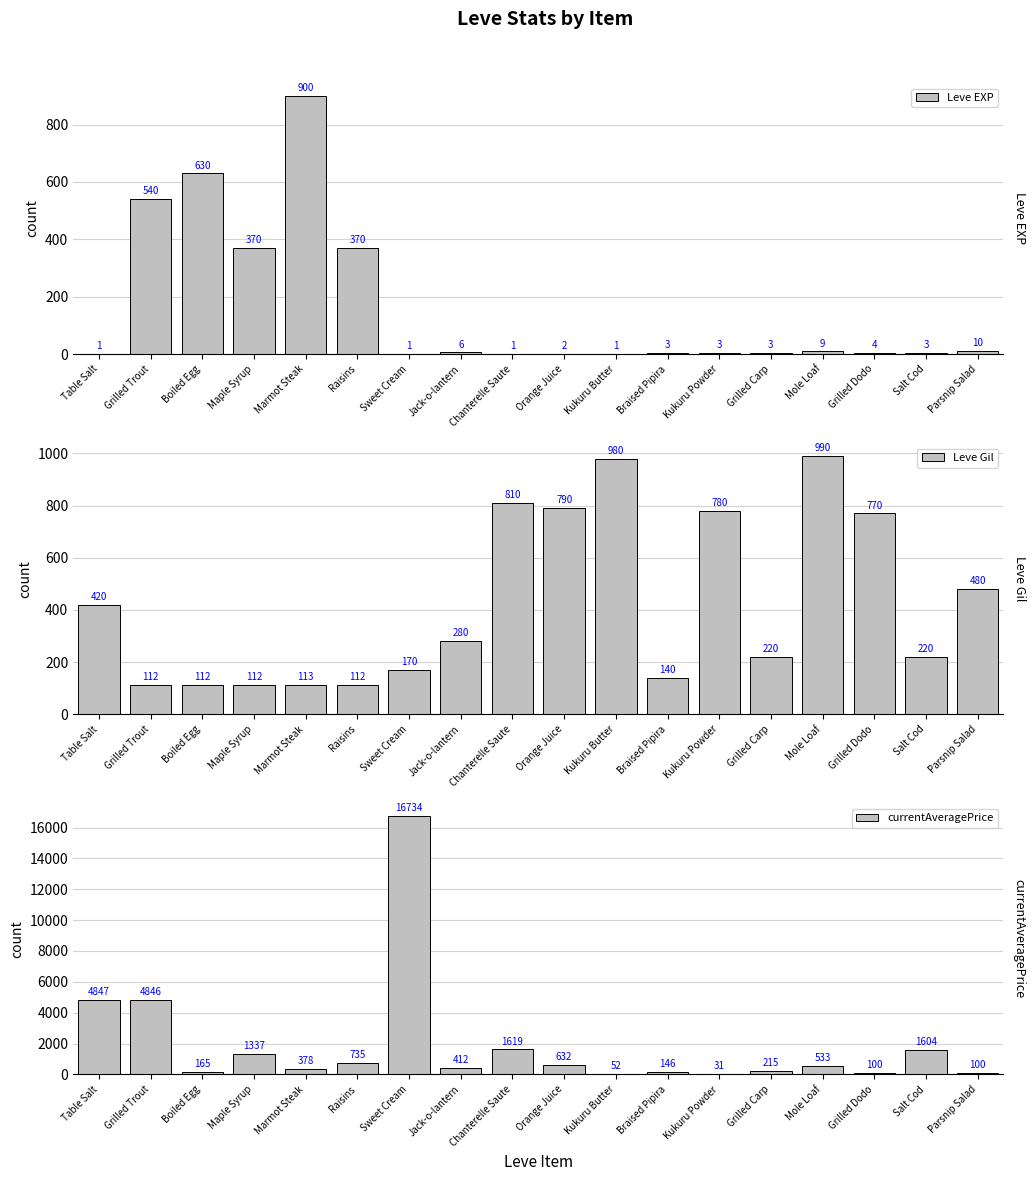

Is the value of Leve Gil at Sweet Cream greater than the value of Leve EXP at Grilled Dodo?

Yes